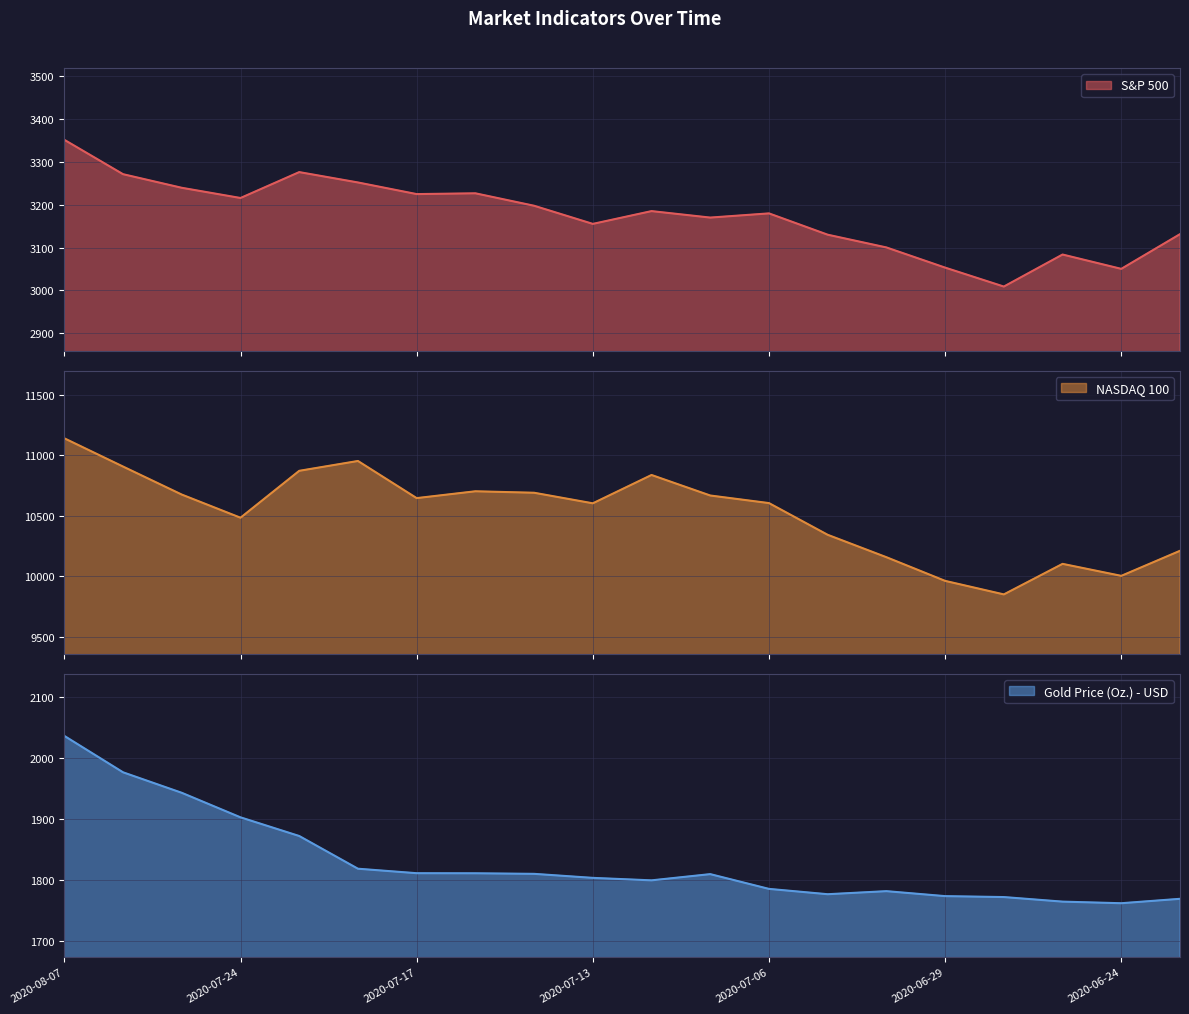

Does the chart have visible grid lines?

Yes